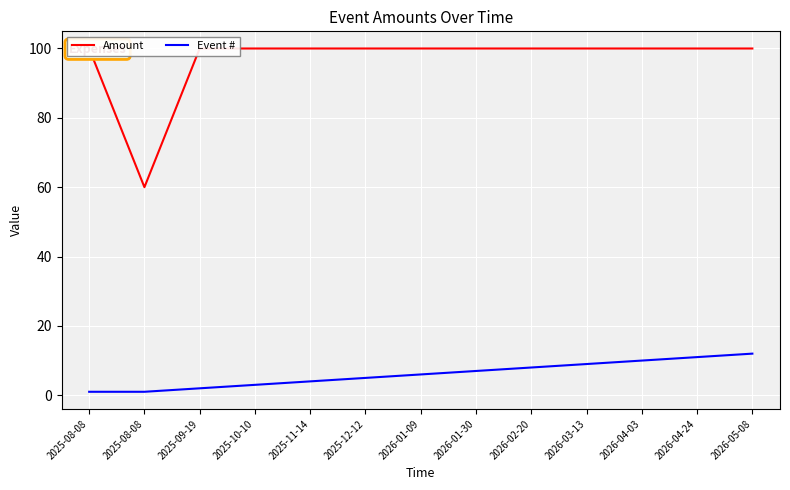

True or false: Amount has a value of 100 at 2026-01-30.

True